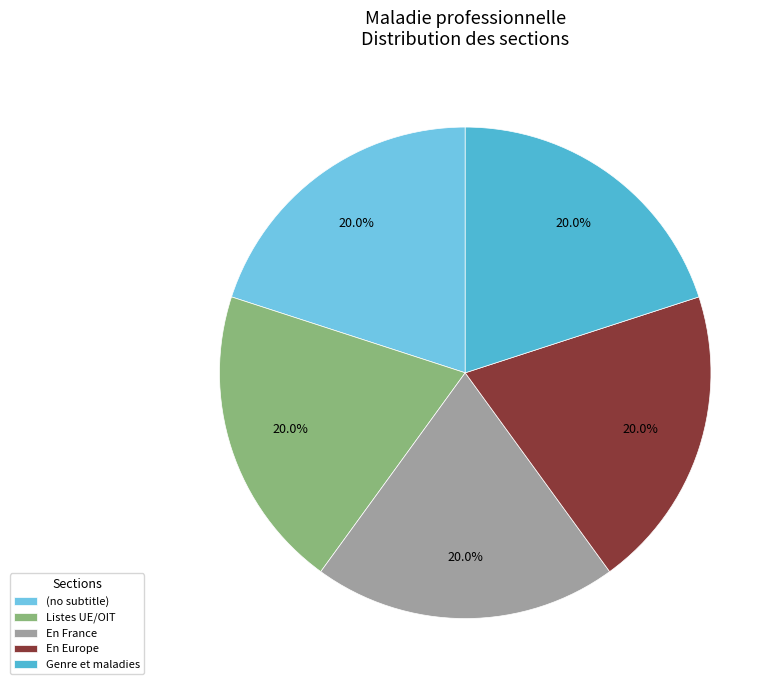

True or false: (no subtitle) accounts for 12% of the total.

False